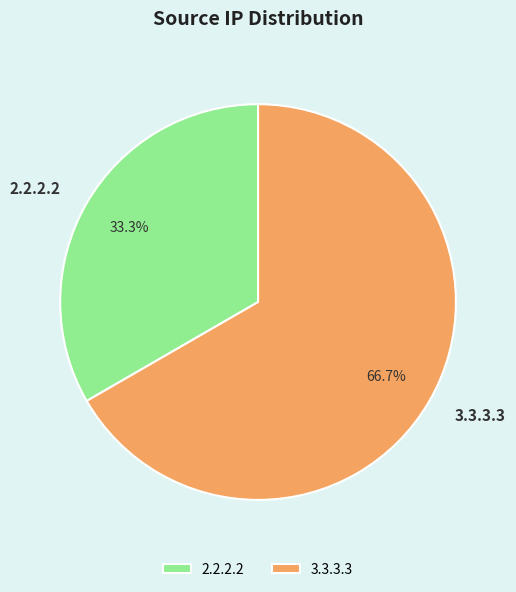

To the nearest percent, what percentage of the pie is 2.2.2.2?

33%